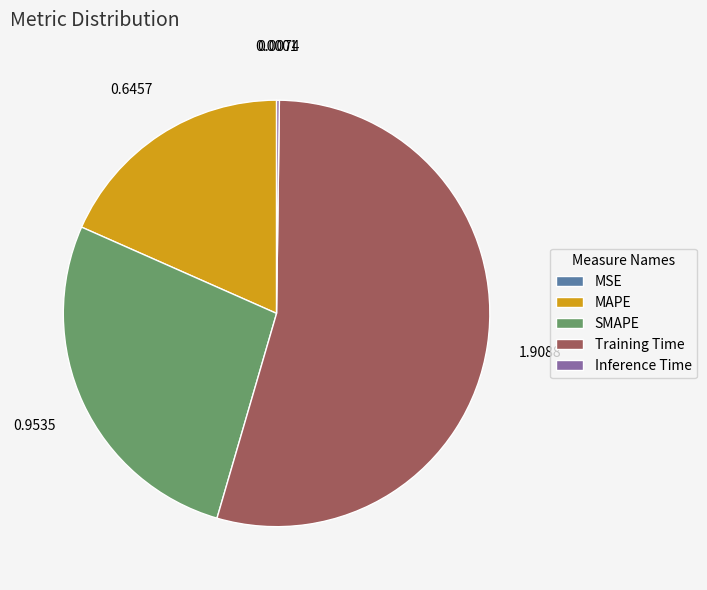

Is it true that MAPE is 30% of the pie?

False